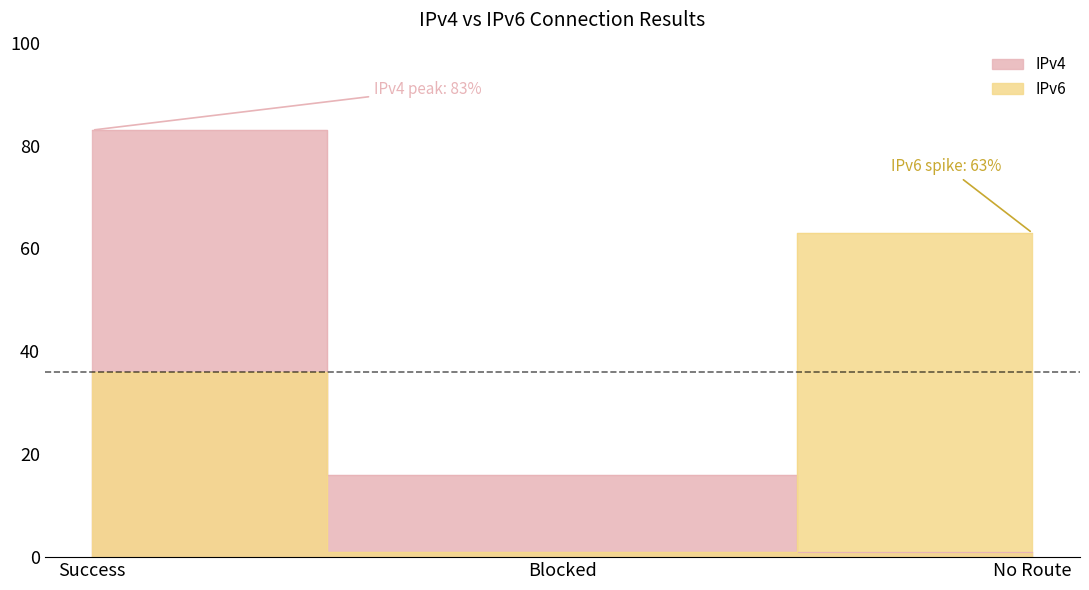

What are all the series names shown in the legend?

IPv4, IPv6